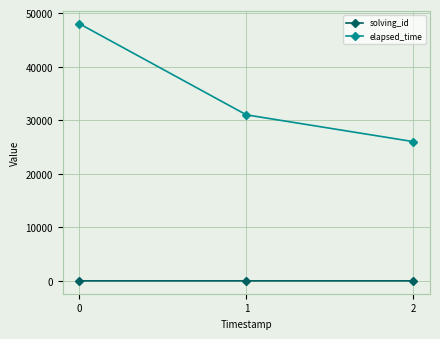

How many data points does each series have?

3